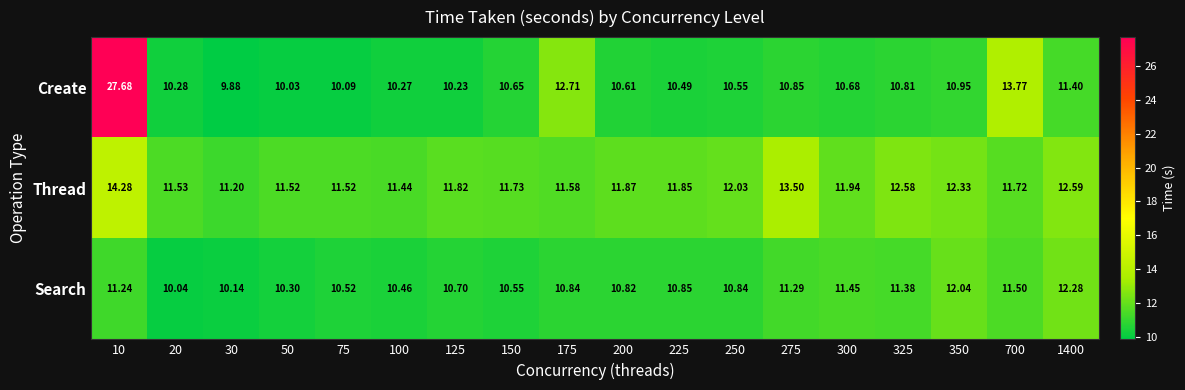

How many data points does each series have?

18